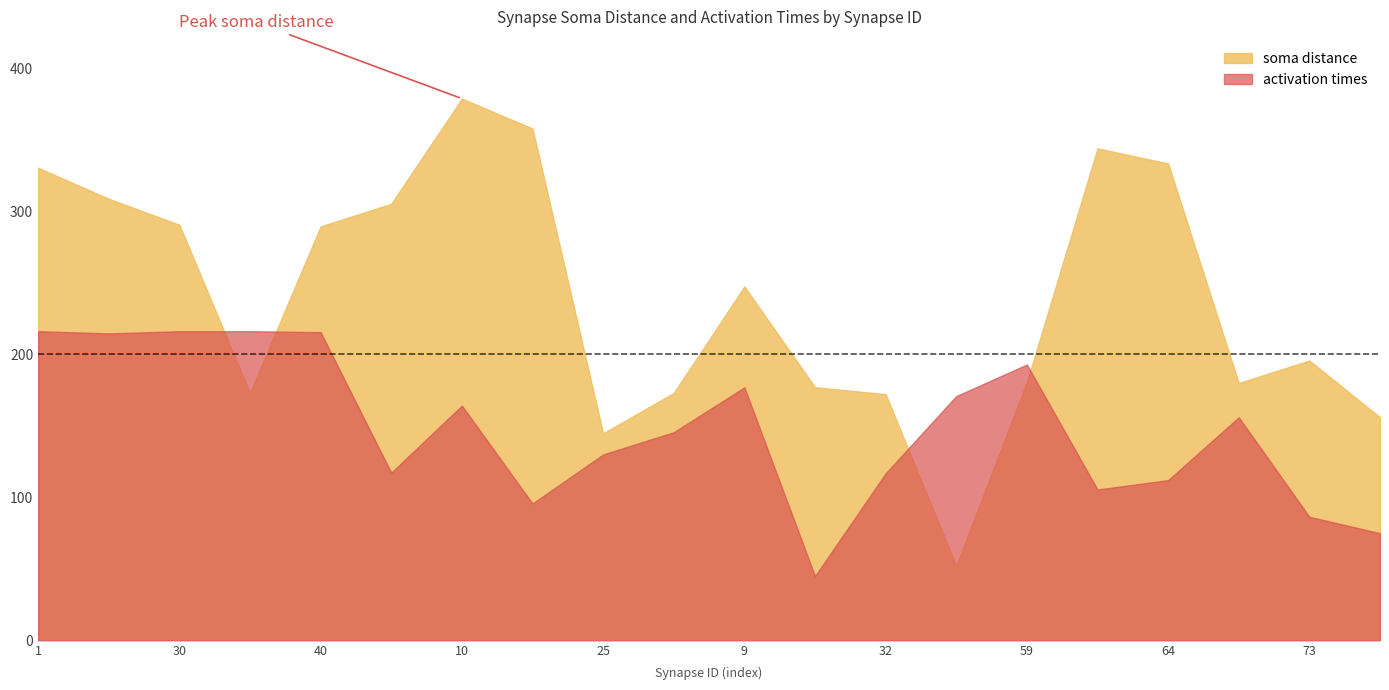

What is the approximate value of soma distance at 49?

52.2